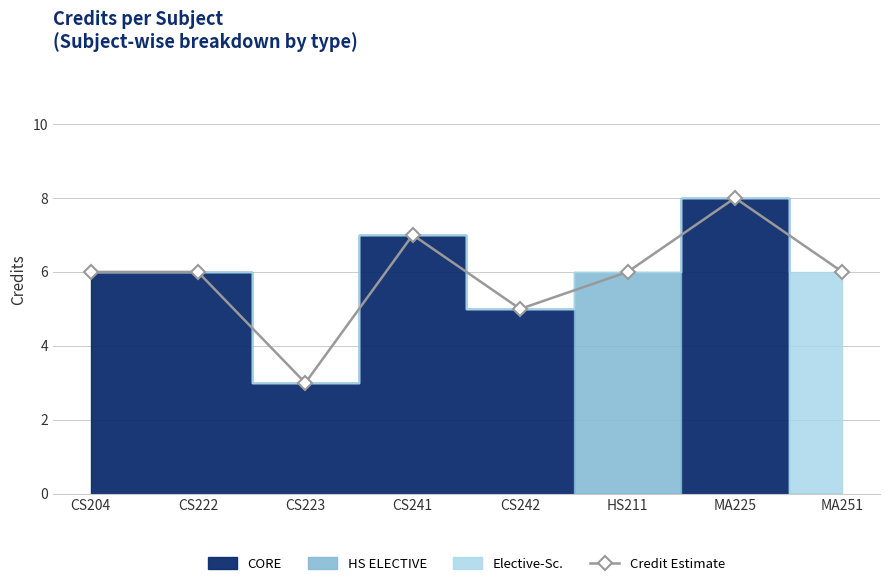

Is it true that the value at CS241 is 4?

False